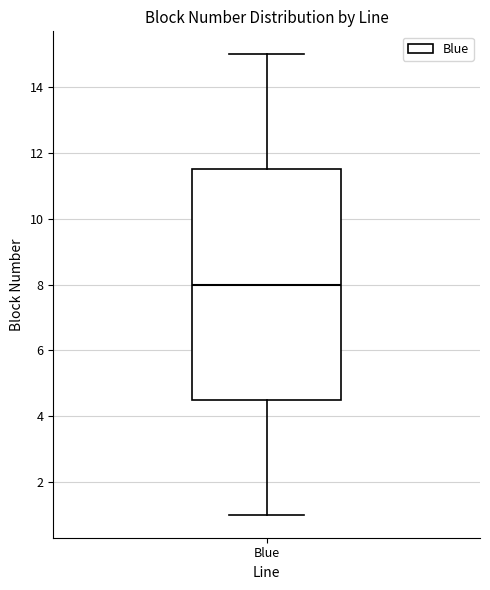

Transcribe this box plot: give where the median line is, the range the box spans, and where the two whiskers end, as read against the y-axis. The values are not printed on the chart, so give them approximately, as read against the axis.

median 8.0, box 4.6 to 11.6, whiskers 1.0 to 15.0